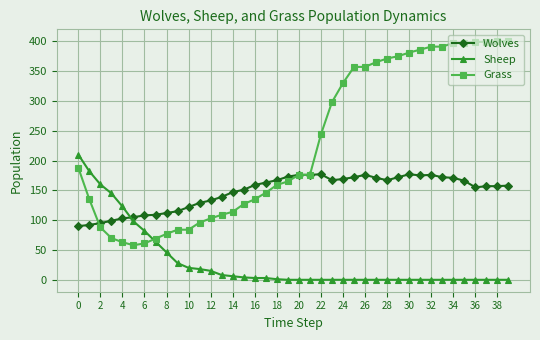

What is the highest value of the Grass series?

400